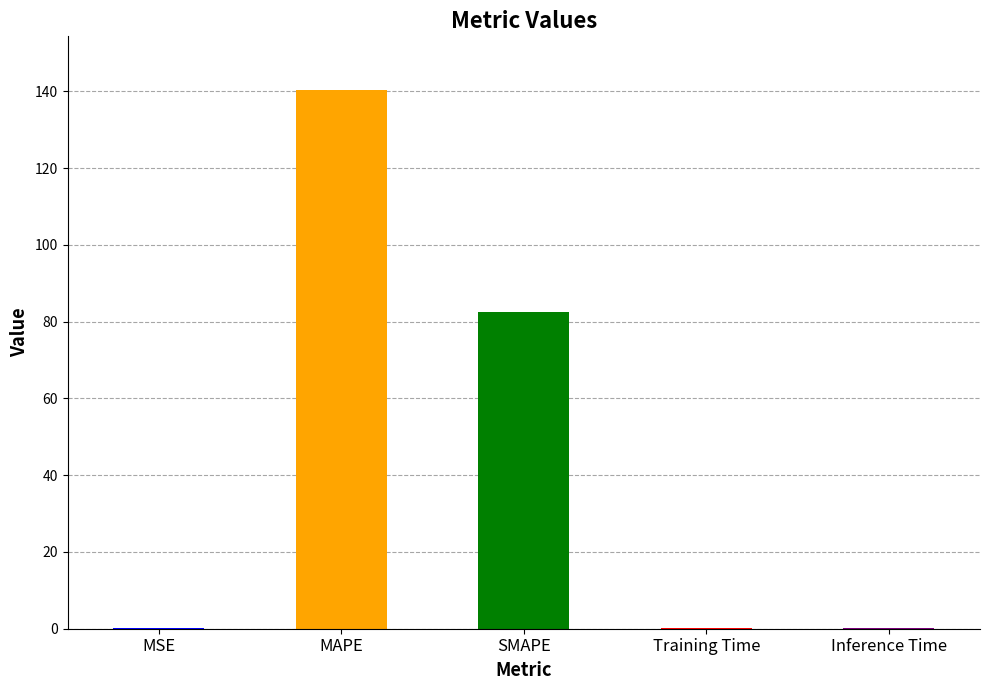

The chart shows a value of 16.9 at SMAPE. True or false?

False